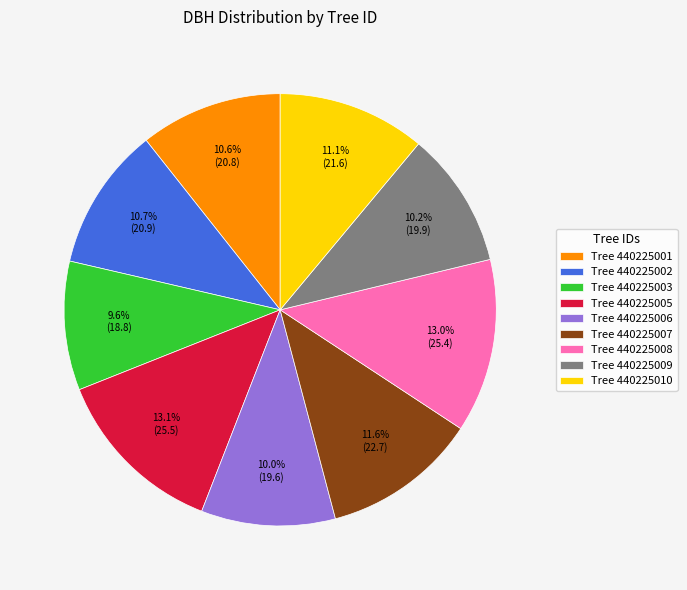

What is the ratio of the value at Tree 440225005 to the value at Tree 440225002?

1.2